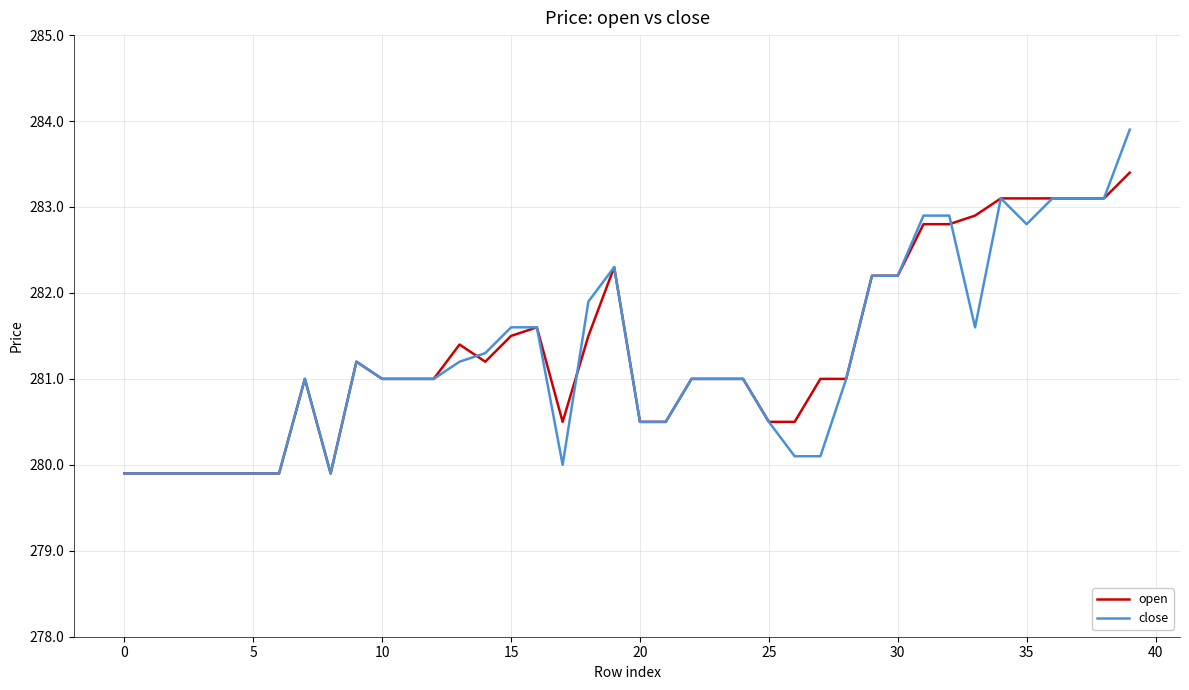

Which series has the widest spread of values?

close